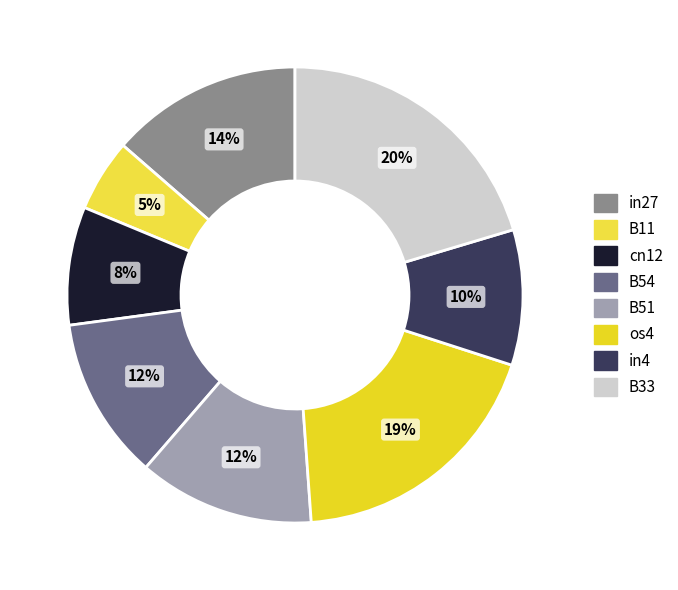

The os4 slice represents 28% of the pie. True or false?

False